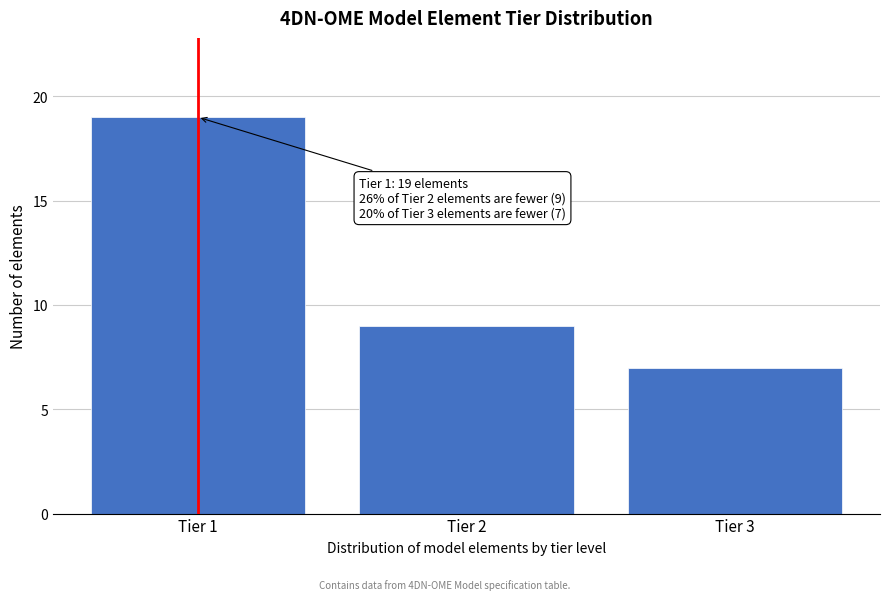

Reading left to right, list all the values displayed in this chart.

19	9	7